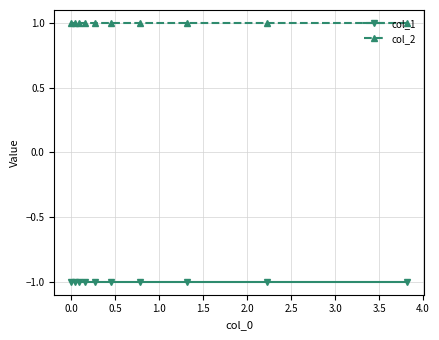

Rank the series by their maximum value, from highest to lowest.

col_2, col_1